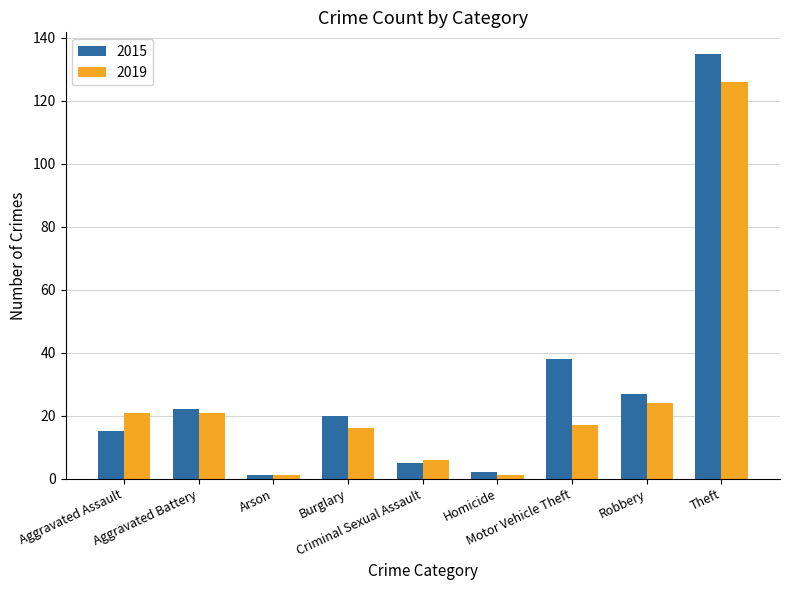

What is the value of the 2015 bar at the 2nd from the left?

22